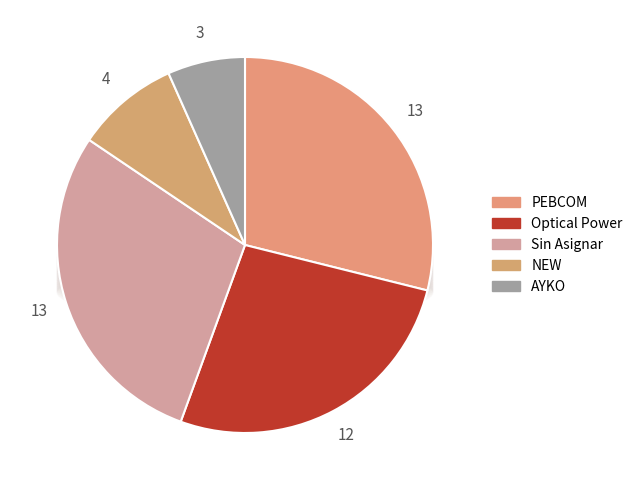

The NEW slice represents 16% of the pie. True or false?

False